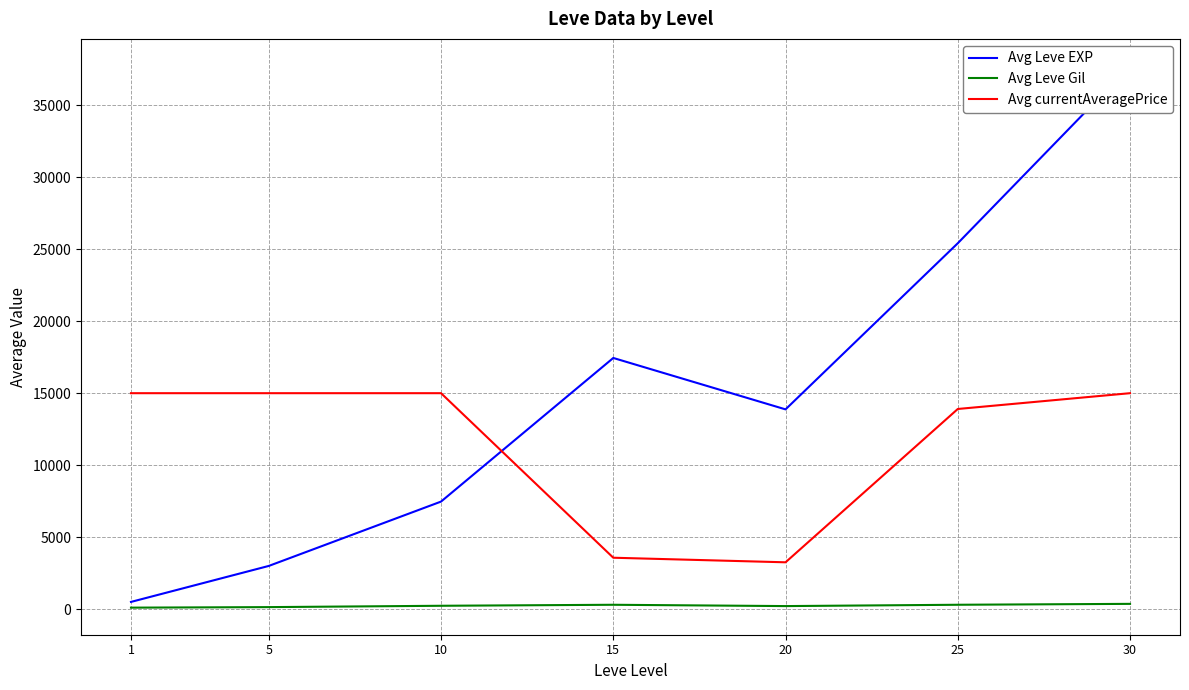

At which category does Avg Leve Gil reach its first local valley?

20